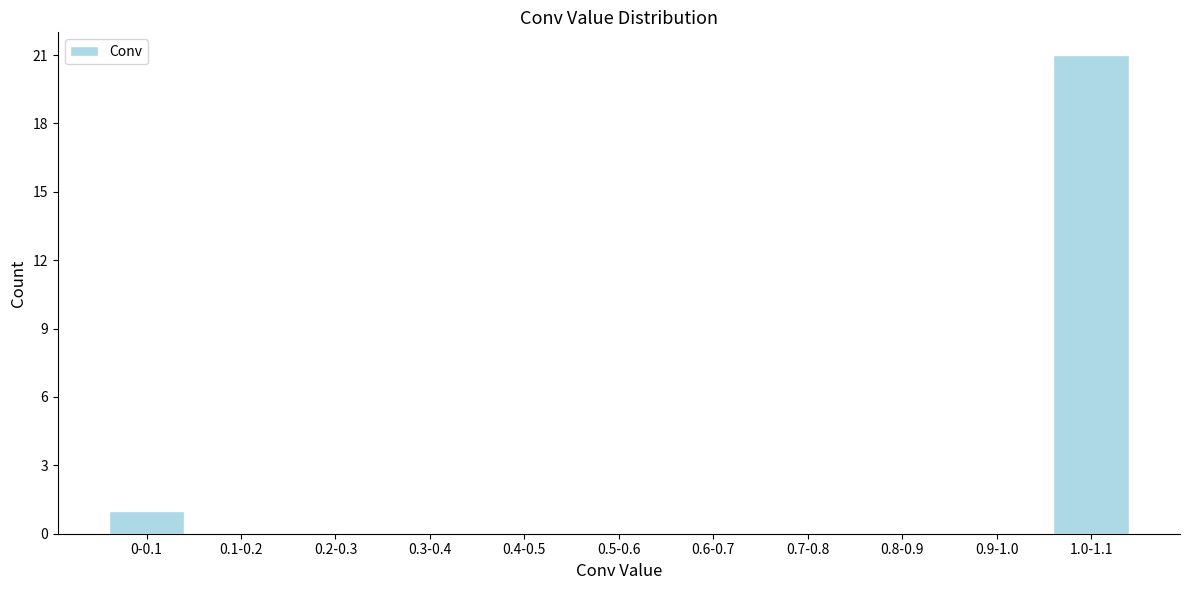

Reading right to left, what are all the values shown in this chart?

1.0-1.1=21	0.9-1.0=0	0.8-0.9=0	0.7-0.8=0	0.6-0.7=0	0.5-0.6=0	0.4-0.5=0	0.3-0.4=0	0.2-0.3=0	0.1-0.2=0	0-0.1=1